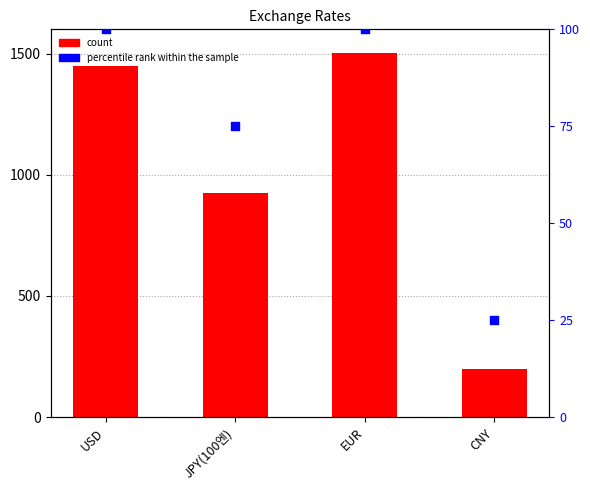

What is the total value across all series at CNY?

223.4